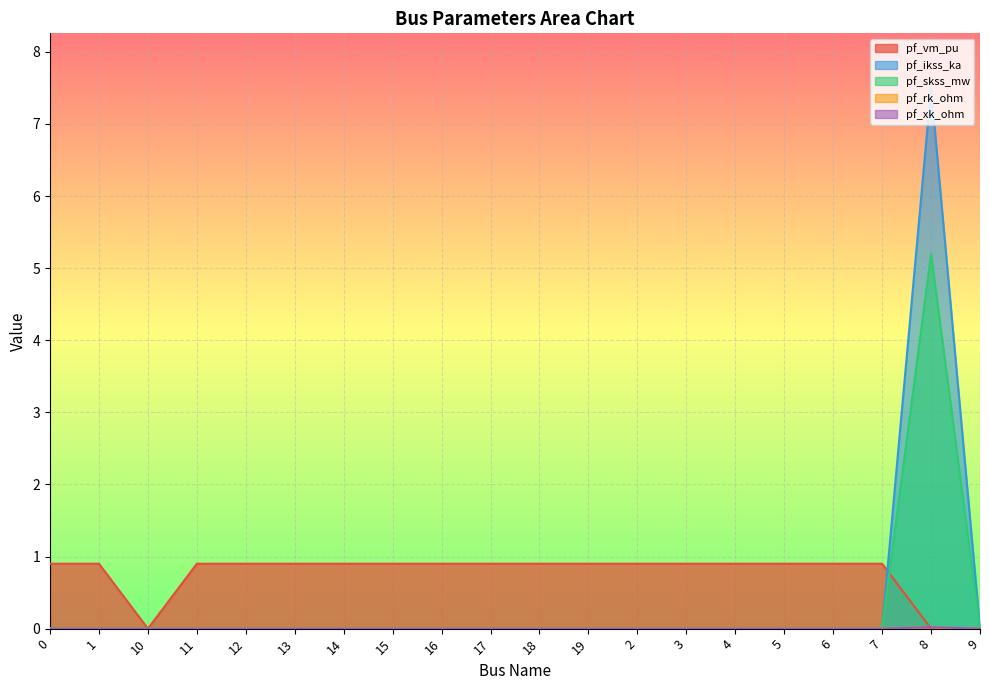

True or false: pf_xk_ohm and pf_rk_ohm cross at least once.

False